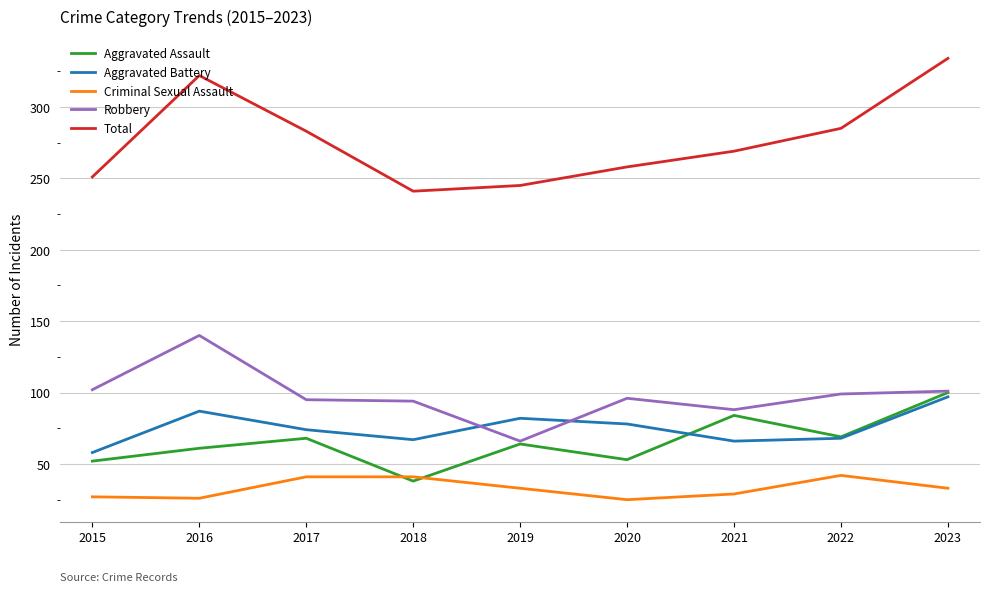

True or false: Aggravated Assault and Total cross at least once.

False